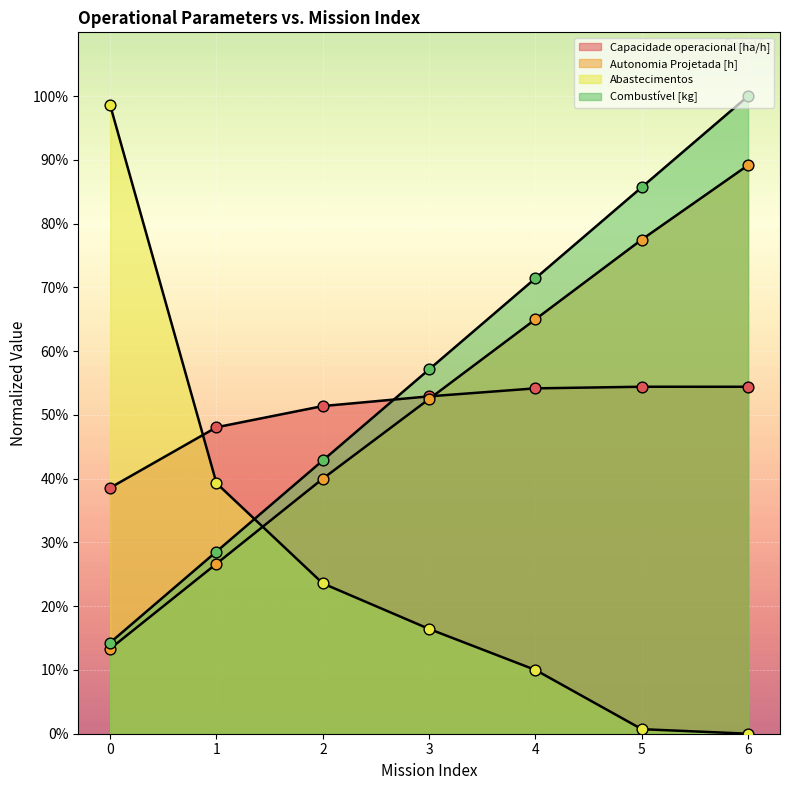

At how many categories does at least one series exceed 92?

2